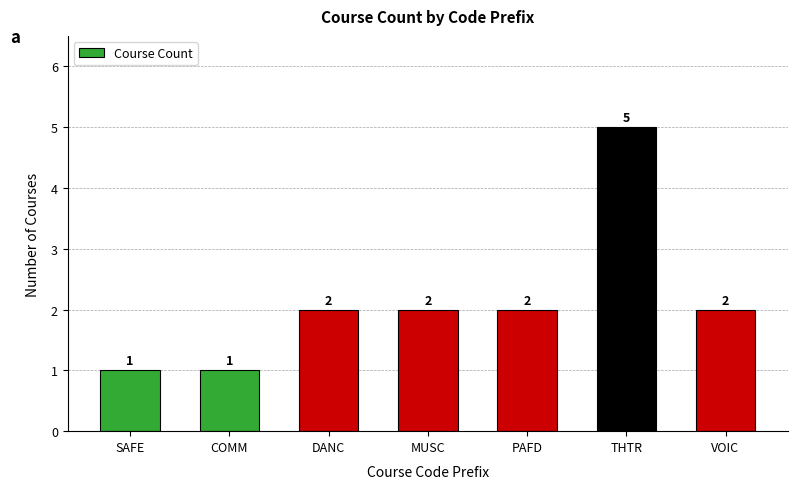

Is it true that the value at DANC is 3?

False